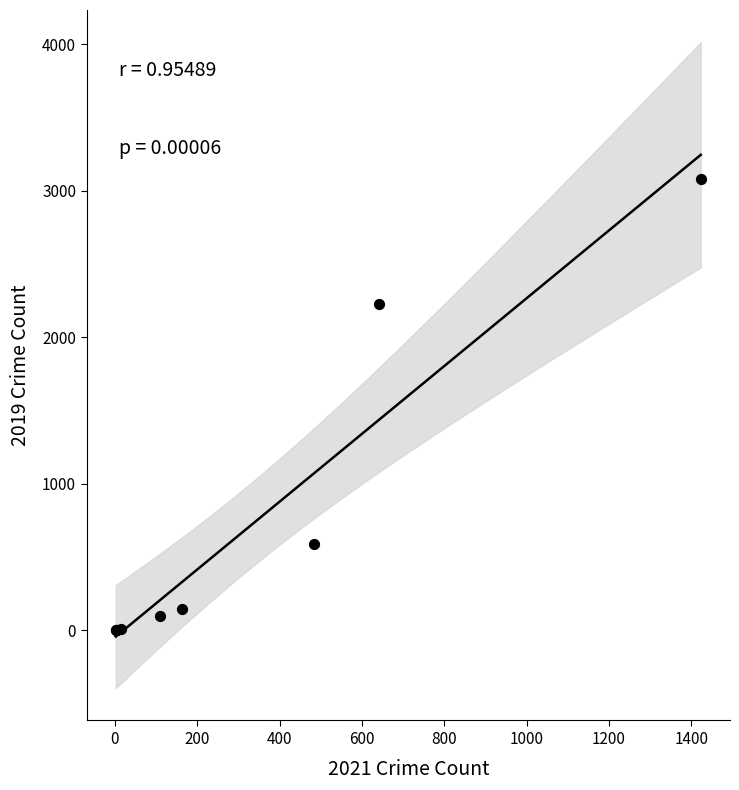

What Y value in the scatter plot is closest to 1540?

2230